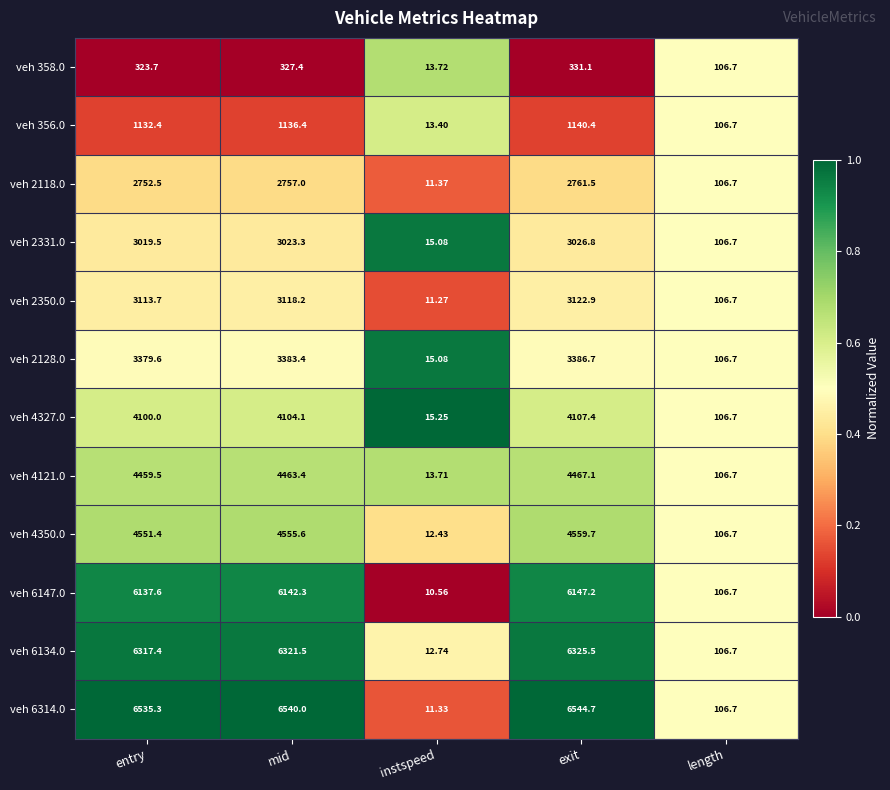

Which category has the highest value across all series?

exit